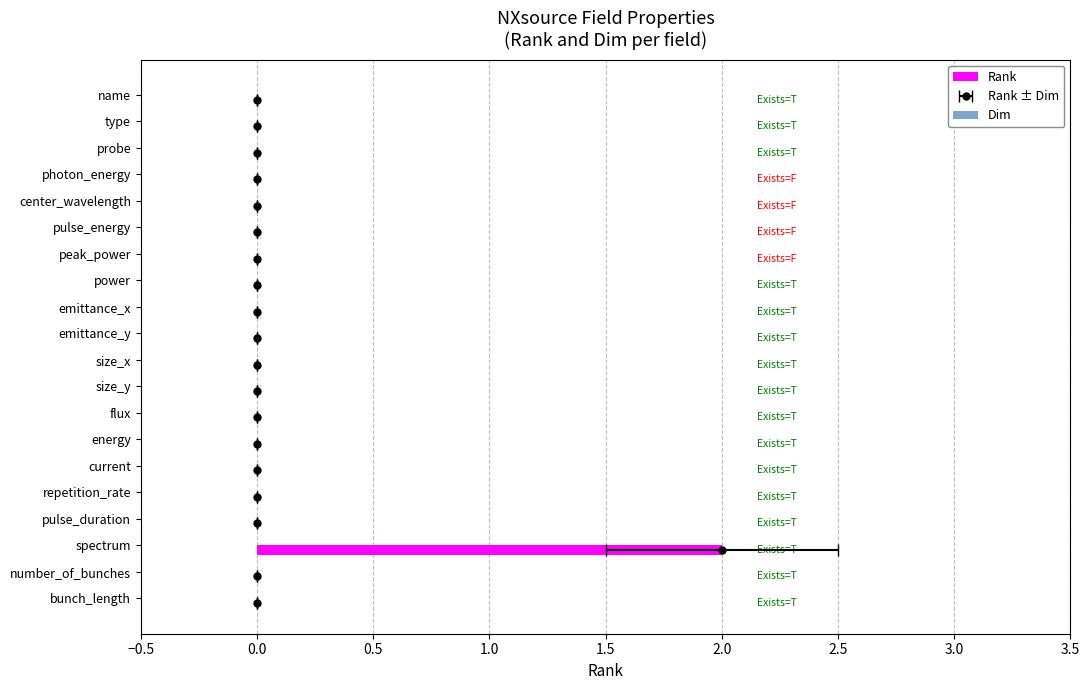

The value of Rank at number_of_bunches is -1.3. True or false?

False